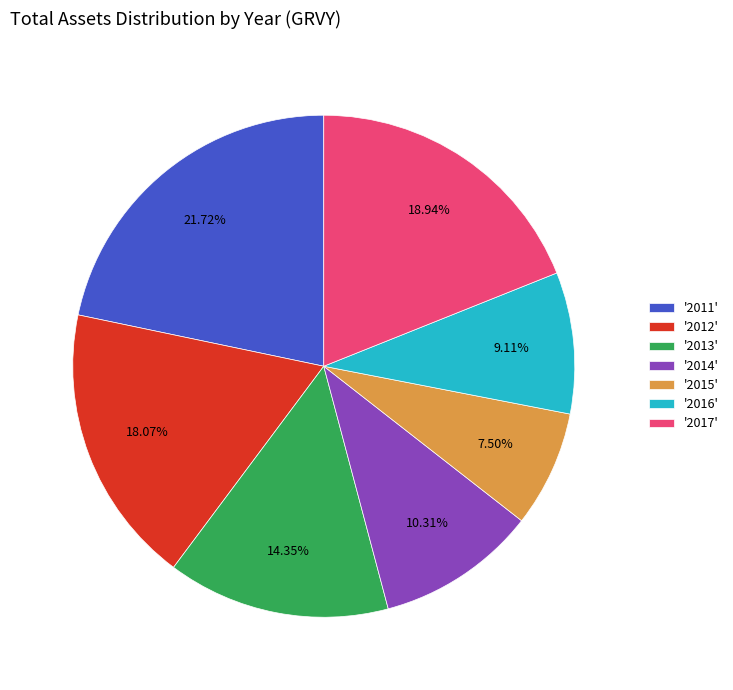

Do '2017' and '2013' together represent more than half of the pie?

No